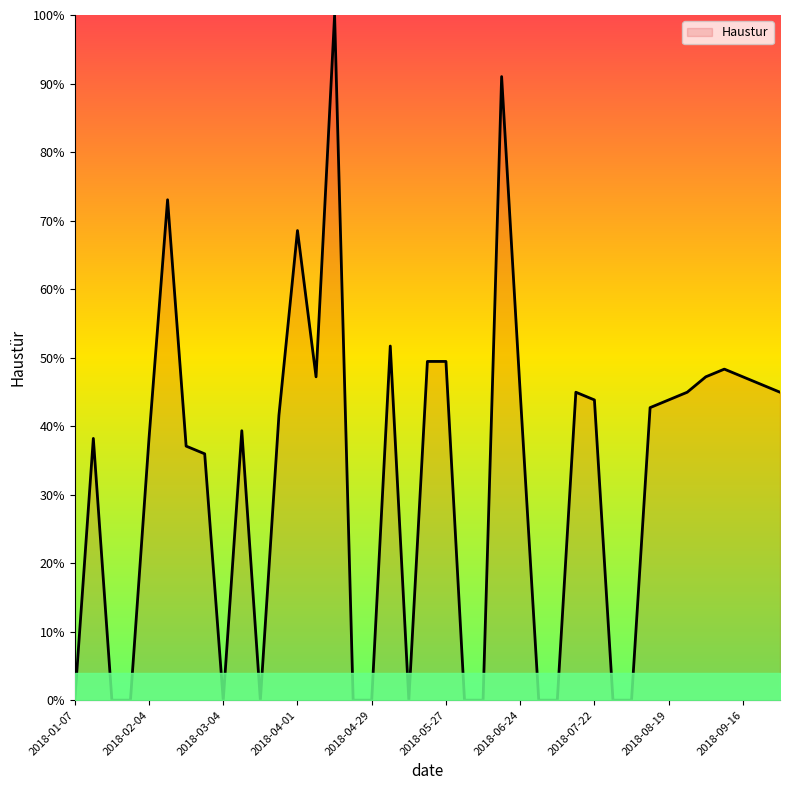

What is the maximum value shown in the chart?

100.0